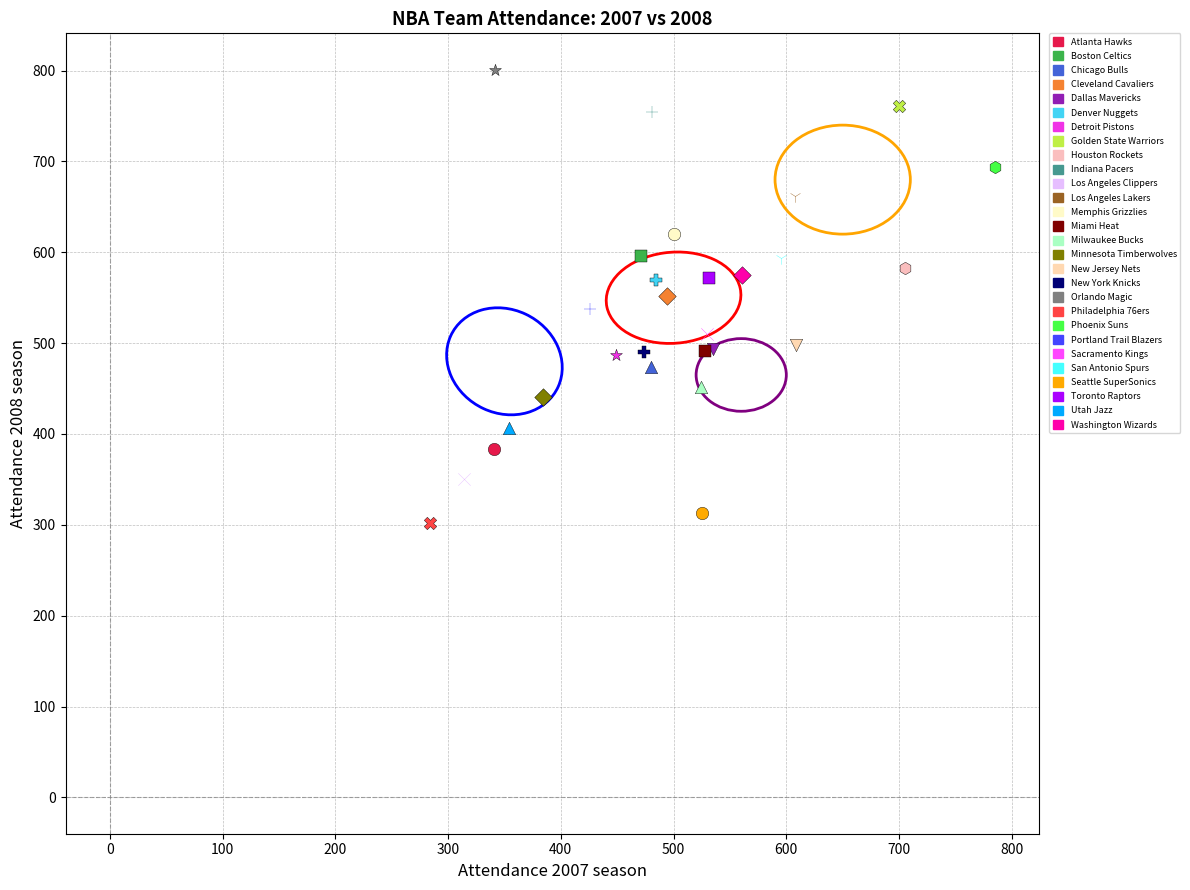

What are all the series names shown in the legend?

Atlanta Hawks, Boston Celtics, Chicago Bulls, Cleveland Cavaliers, Dallas Mavericks, Denver Nuggets, Detroit Pistons, Golden State Warriors, Houston Rockets, Indiana Pacers, Los Angeles Clippers, Los Angeles Lakers, Memphis Grizzlies, Miami Heat, Milwaukee Bucks, Minnesota Timberwolves, New Jersey Nets, New York Knicks, Orlando Magic, Philadelphia 76ers, Phoenix Suns, Portland Trail Blazers, Sacramento Kings, San Antonio Spurs, Seattle SuperSonics, Toronto Raptors, Utah Jazz, Washington Wizards